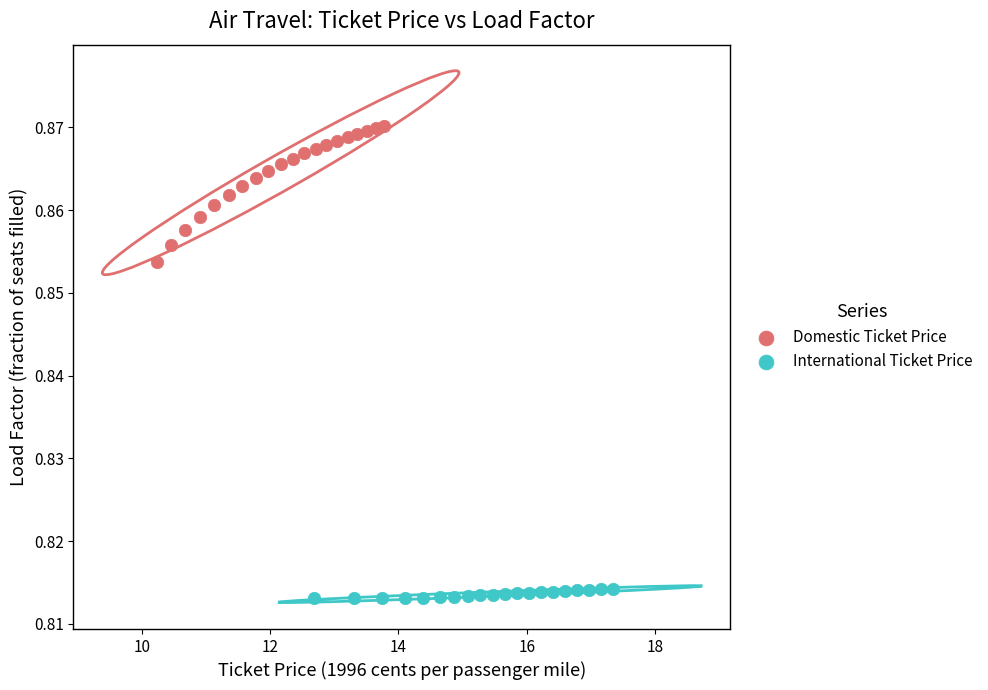

Which series contains the highest Y value?

Domestic Ticket Price